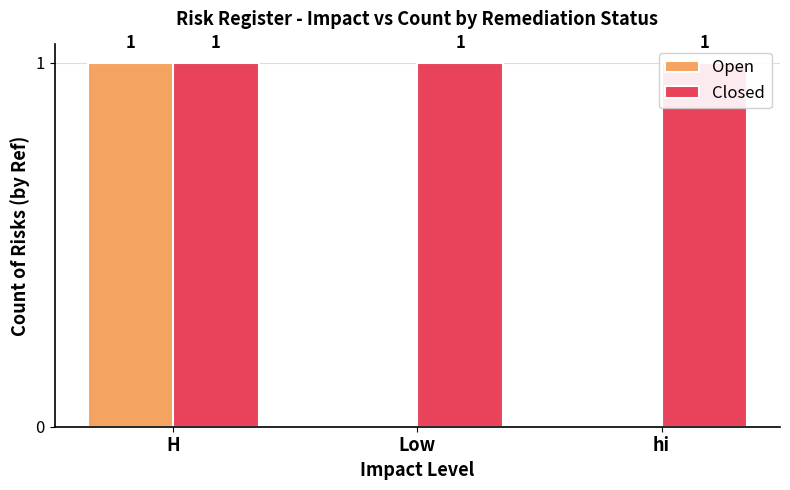

True or false: Open has a value of 0 at Low.

False